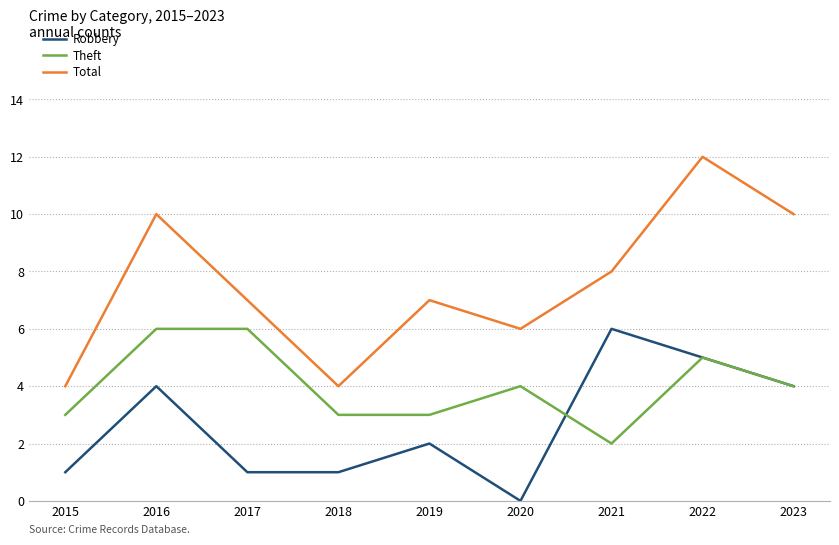

Rank the series by their average value, from lowest to highest.

Robbery, Theft, Total